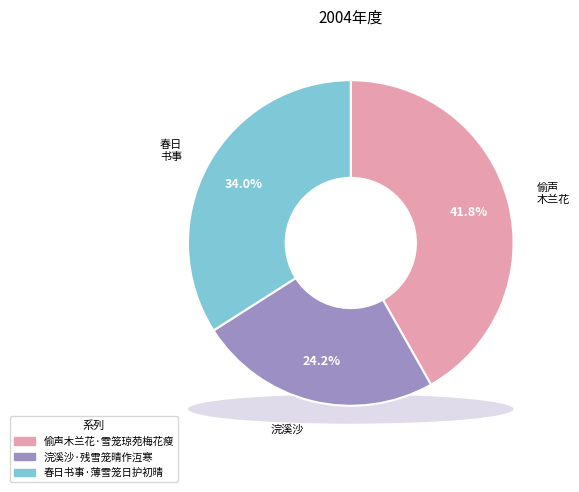

Combined, what portion of the pie is 偷声木兰花·雪笼琼苑梅花瘦 and 春日书事·薄雪笼日护初晴?

75.8%